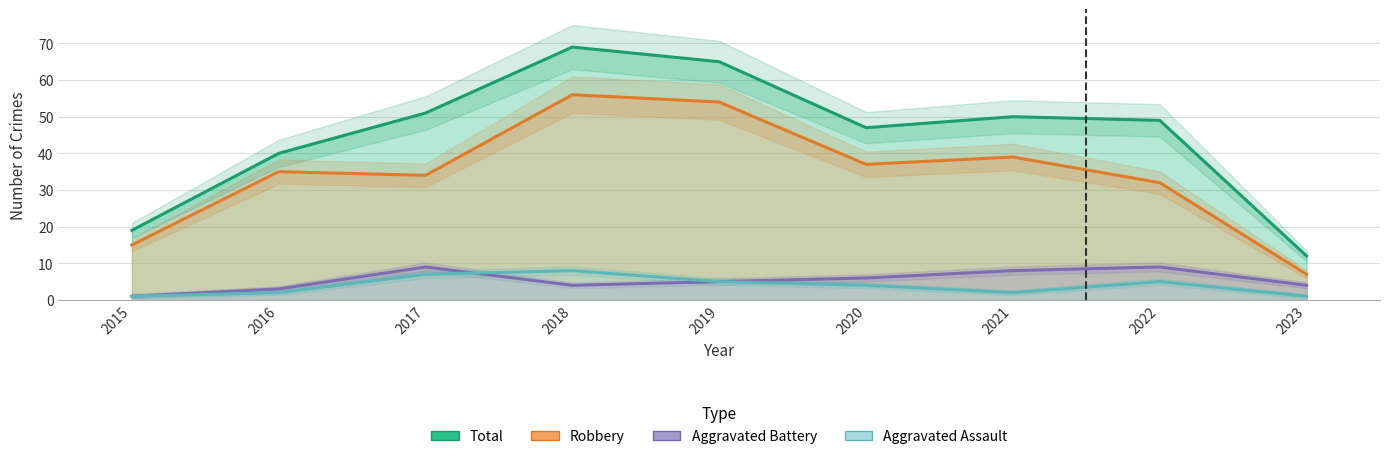

How many lines are shown in the chart?

4